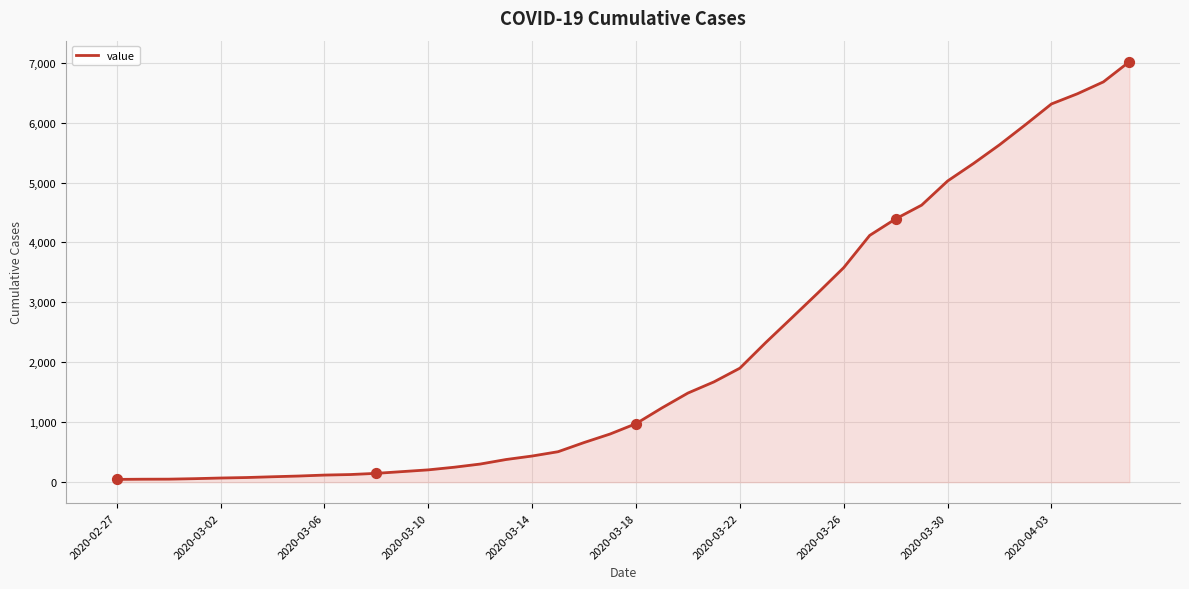

What is the greatest value displayed?

7017